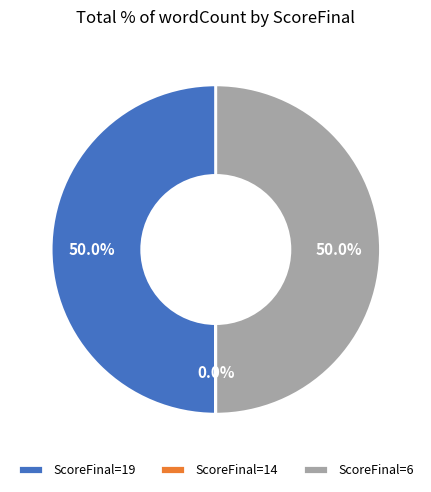

What portion of the pie excludes ScoreFinal=19?

50.0%